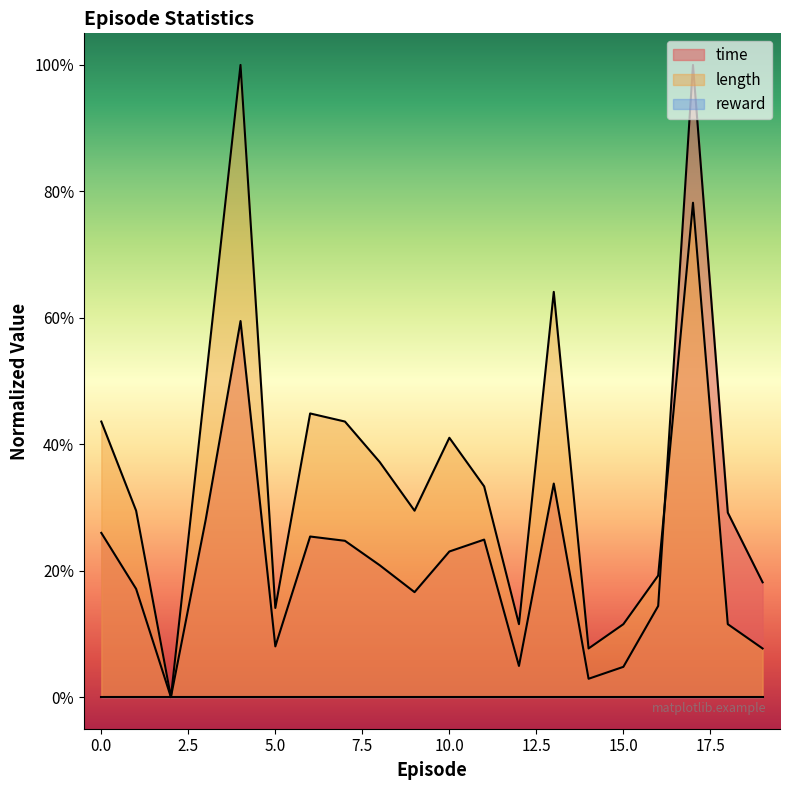

How many positive values does the length series have?

19